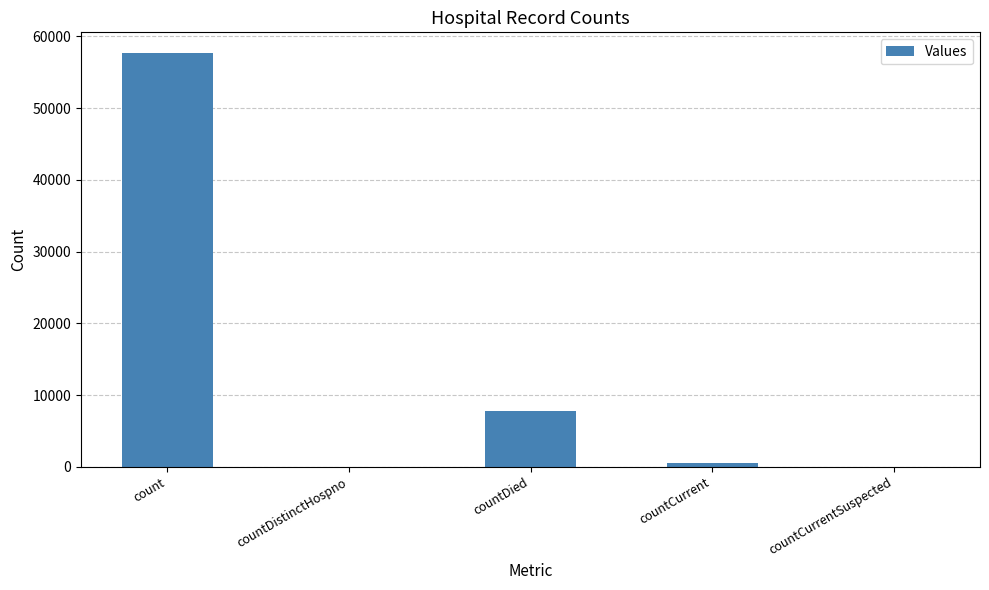

How many distinct data groups are displayed?

1